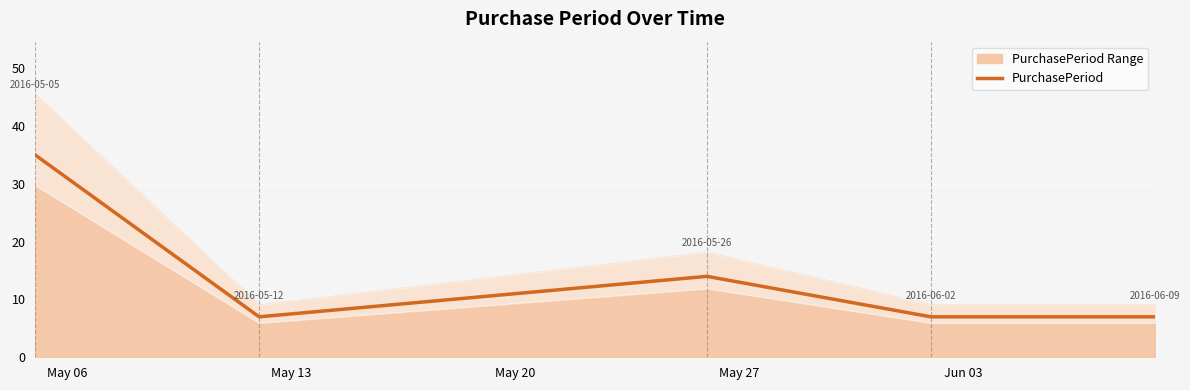

The value at May 13 is 7. True or false?

True